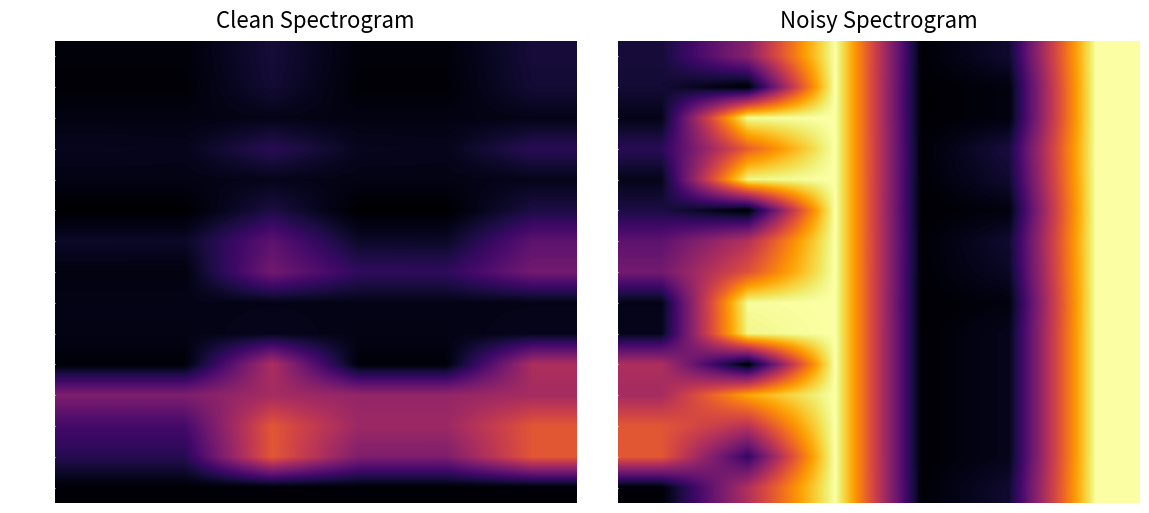

At how many categories does at least one series exceed 325?

3